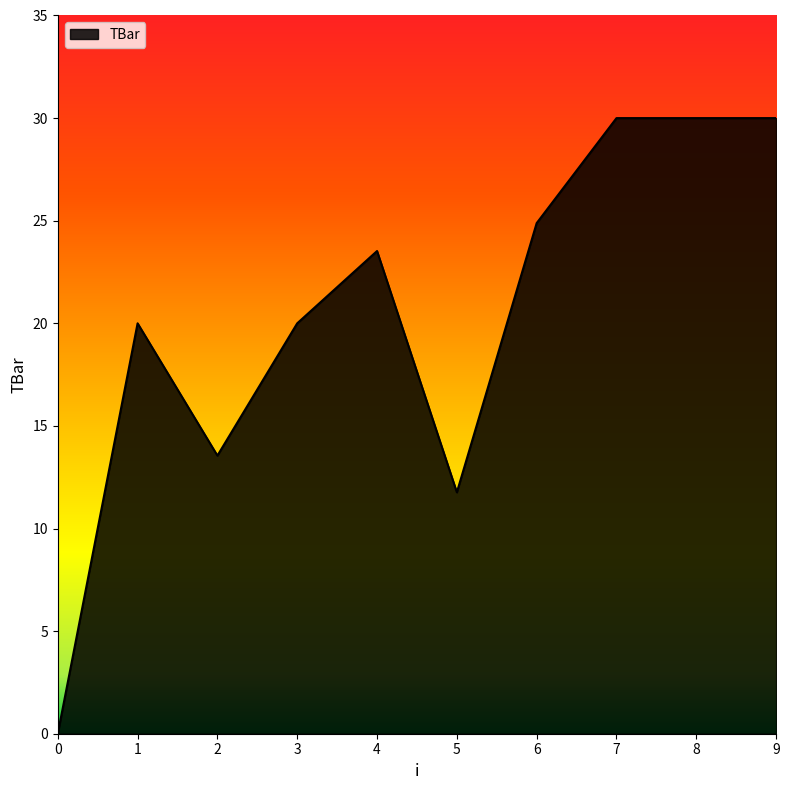

True or false: the data shows 6.4 at 7.

False